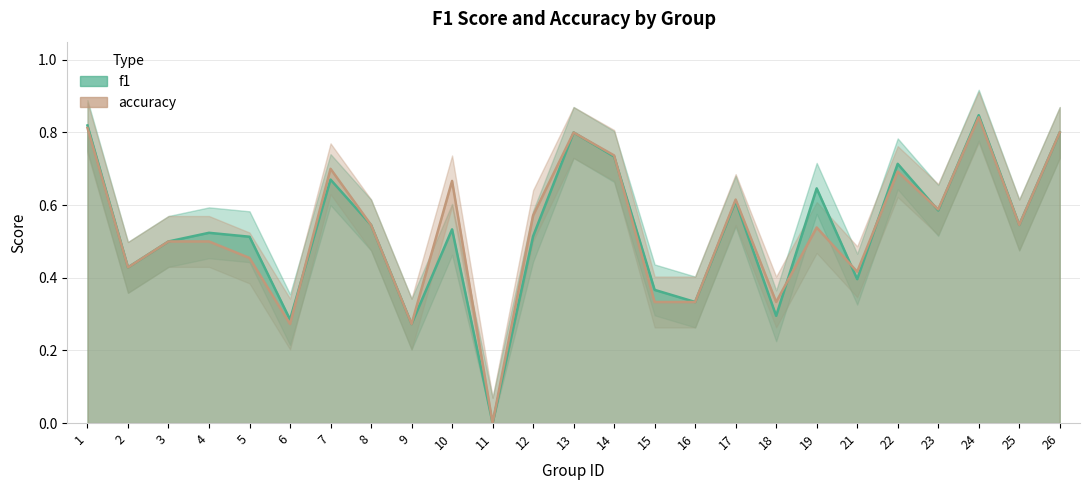

Which has a higher value, 16 or 8?

8